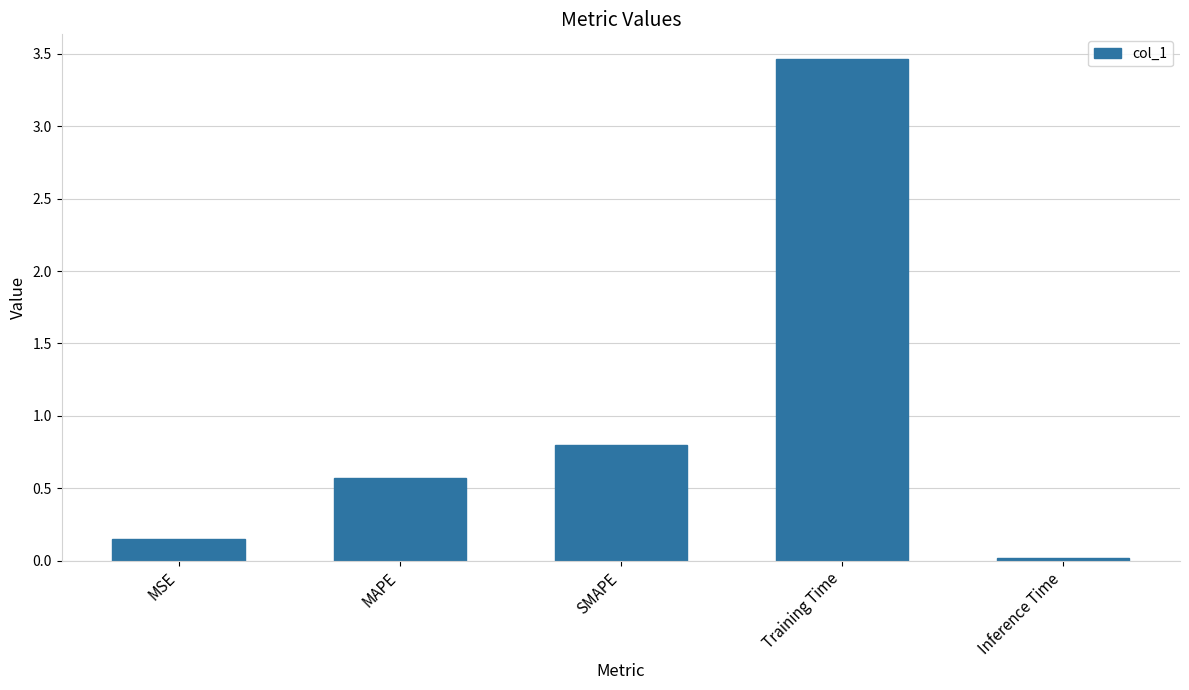

What is the sum of the values at SMAPE and Training Time?

4.3